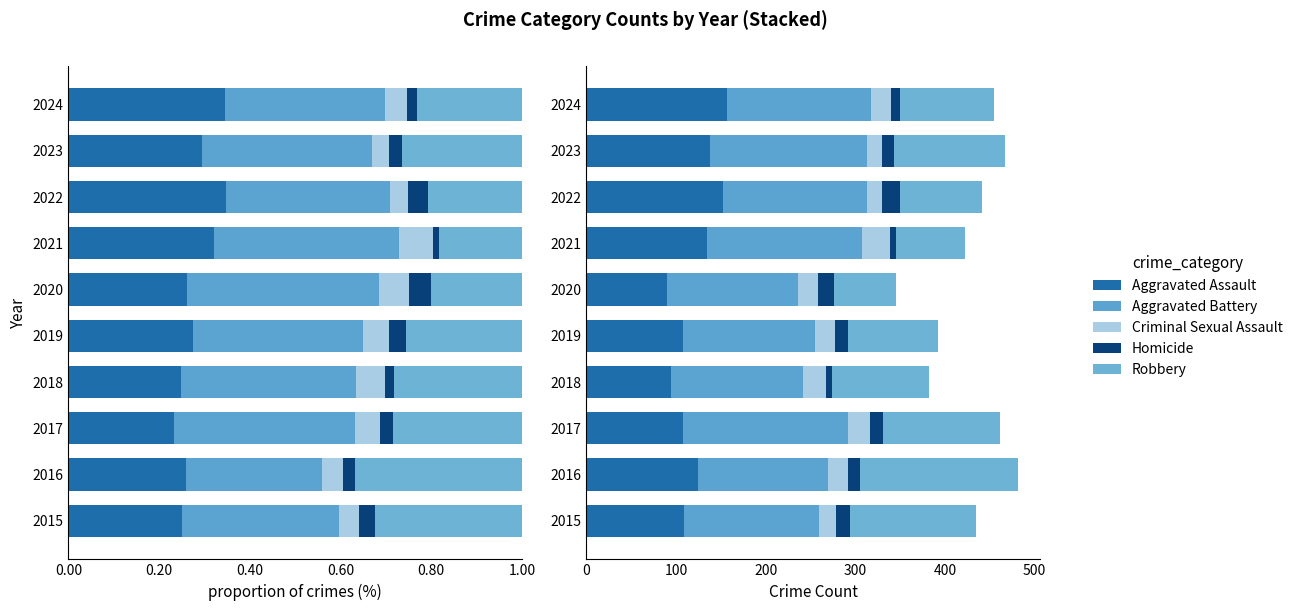

True or false: Criminal Sexual Assault has a value of 25 at 0.60.

True